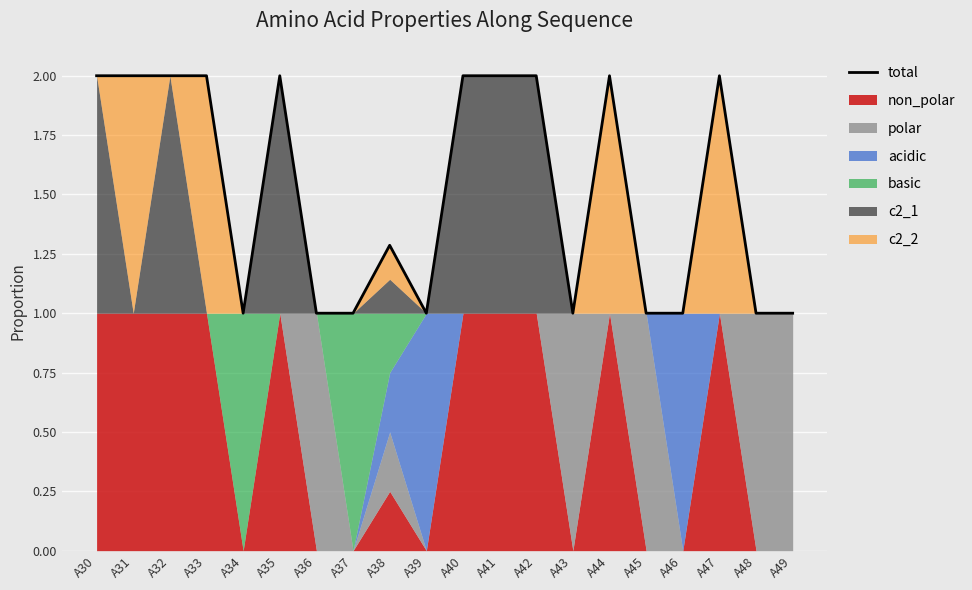

Reading left to right, transcribe all the data shown in this chart.

A30=2.0	A31=2.0	A32=2.0	A33=2.0	A34=1.0	A35=2.0	A36=1.0	A37=1.0	A38=1.3	A39=1.0	A40=2.0	A41=2.0	A42=2.0	A43=1.0	A44=2.0	A45=1.0	A46=1.0	A47=2.0	A48=1.0	A49=1.0